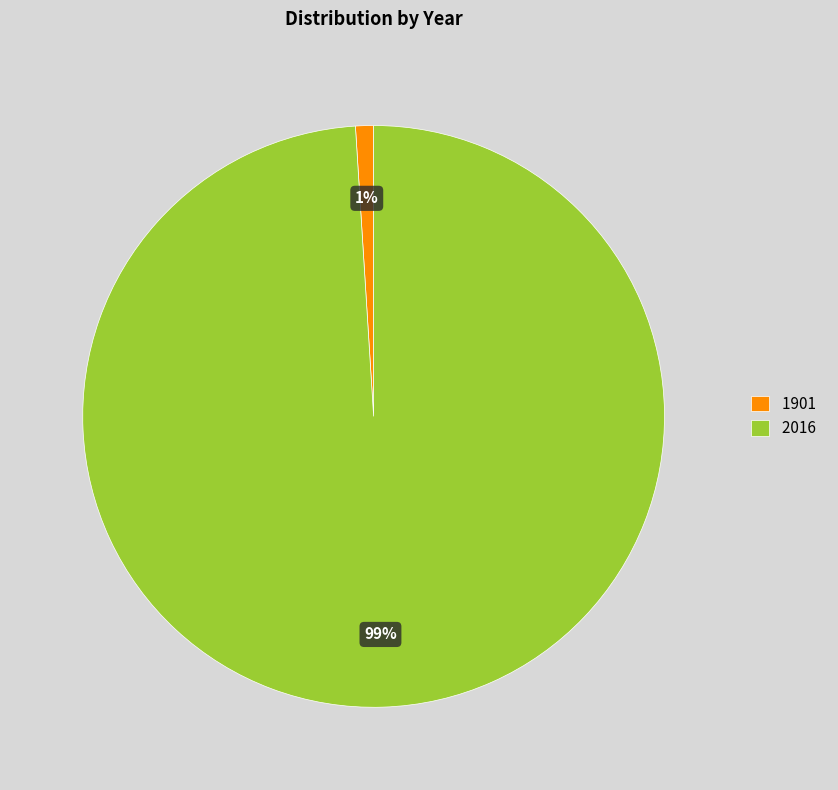

True or false: 2016 accounts for 99% of the total.

True